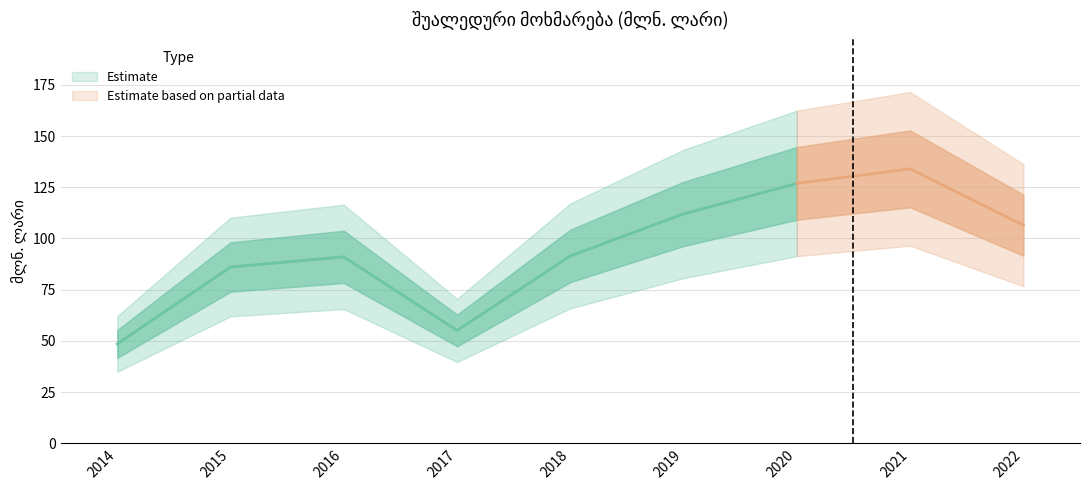

Reading left to right, list all the values displayed in this chart.

48.5	86.1	91.0	55.1	91.5	112.0	126.9	134.0	106.5